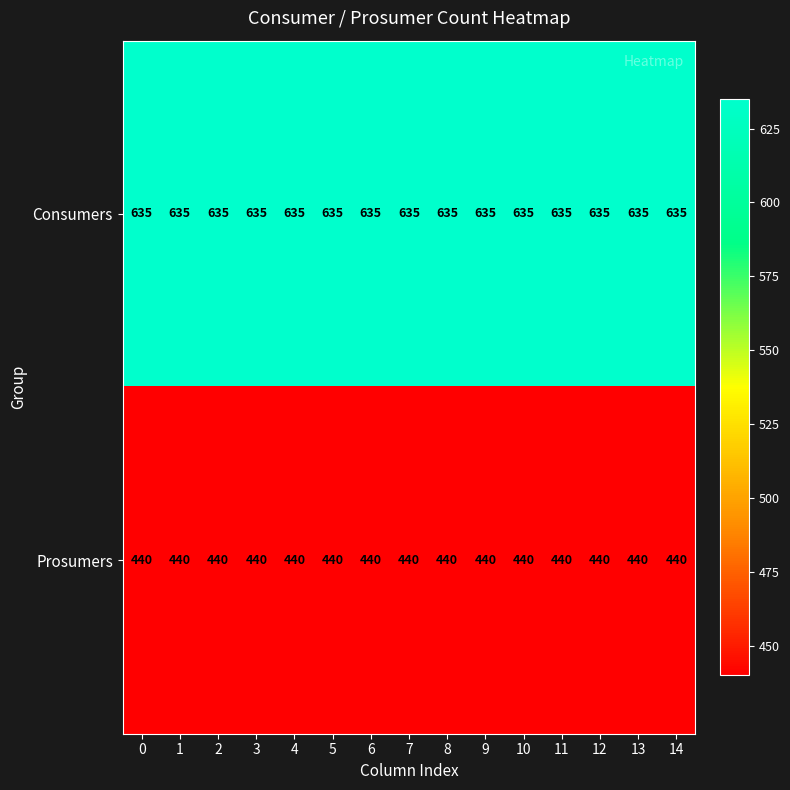

Is it true that Prosumers equals 684 at 2?

False